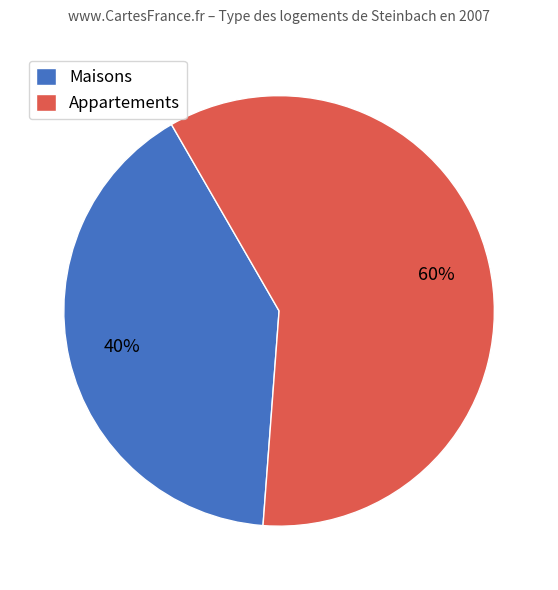

Is the sum of Maisons and Appartements greater than half?

Yes